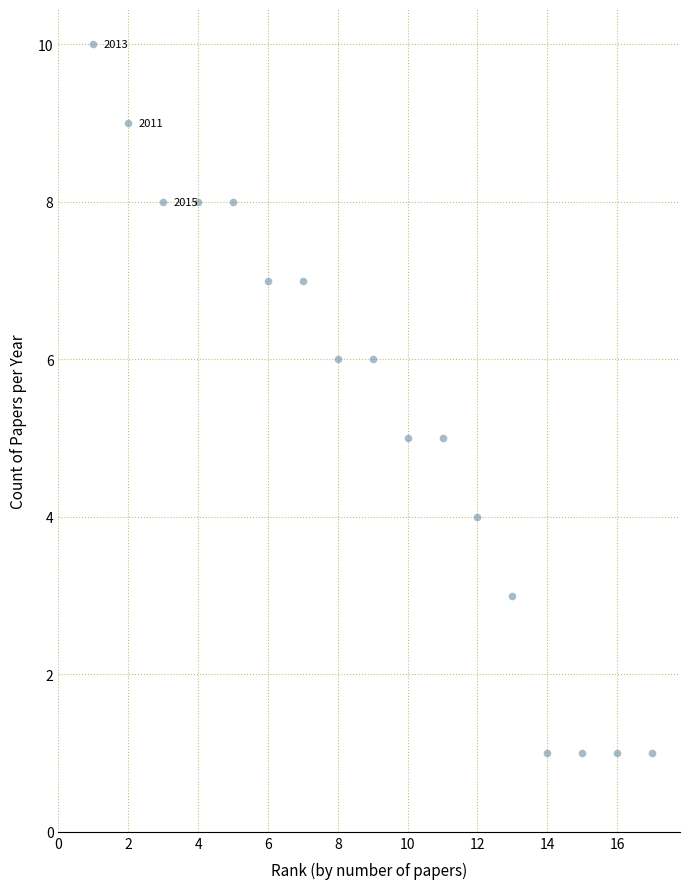

What is the range of X values (max minus min)?

16